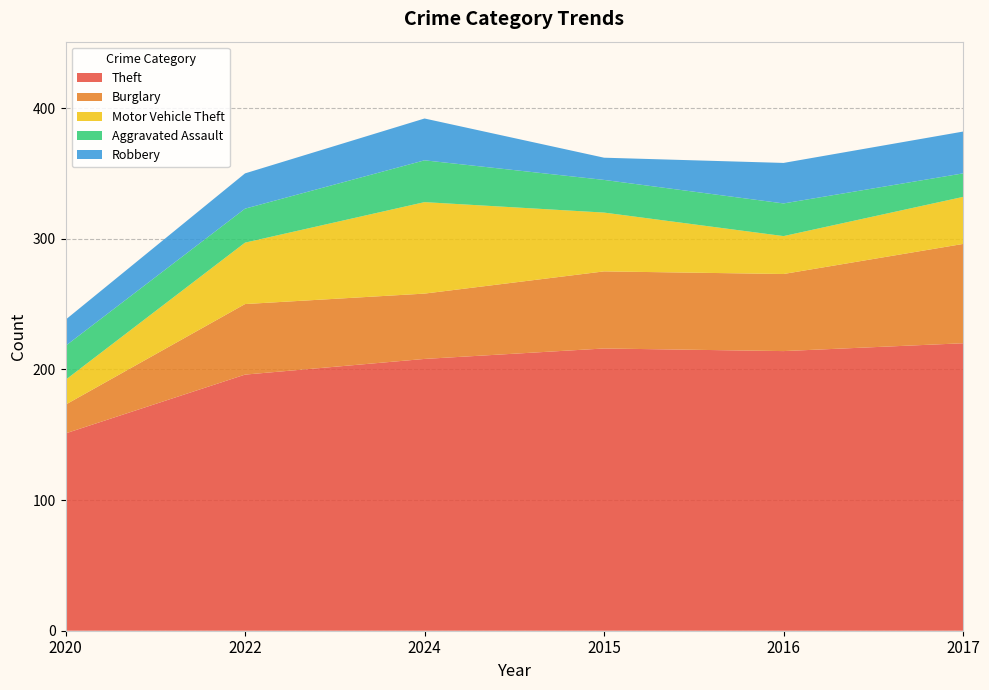

Reading right to left, what are all the values shown in this chart?

Theft: 2017=220	2016=214	2015=216	2024=208	2022=196	2020=151
Burglary: 2017=76	2016=59	2015=59	2024=50	2022=54	2020=22
Motor Vehicle Theft: 2017=36	2016=29	2015=45	2024=70	2022=47	2020=19
Aggravated Assault: 2017=18	2016=25	2015=25	2024=32	2022=26	2020=26
Robbery: 2017=32	2016=31	2015=17	2024=32	2022=27	2020=20